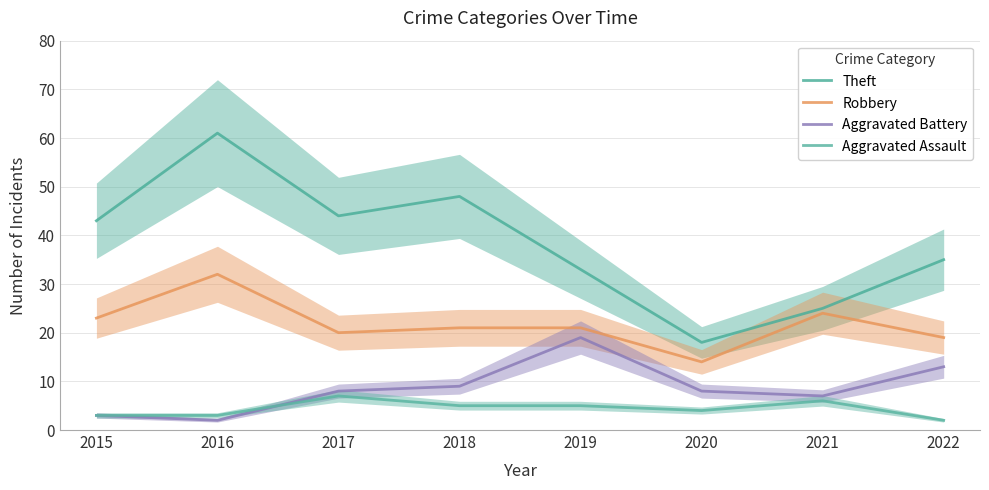

At how many categories does at least one series exceed 53?

1